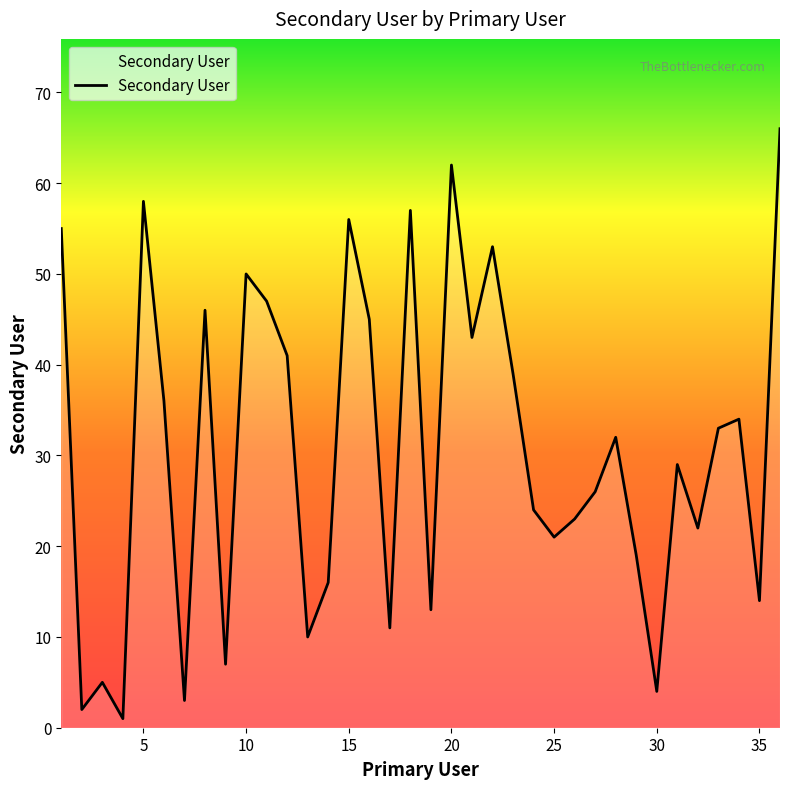

What is the greatest value displayed?

66